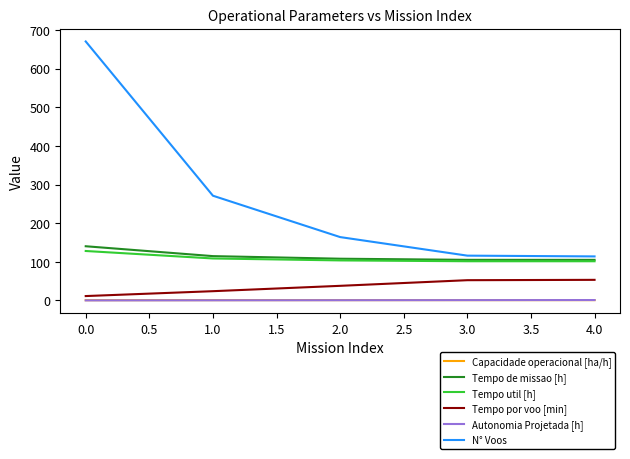

At which label is Tempo por voo [min] closest to 32?

2.0